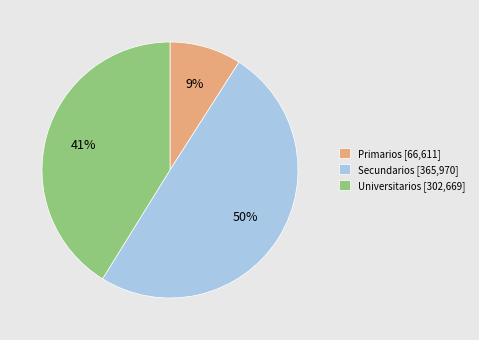

Do Secundarios [365,970] and Primarios [66,611] together represent more than half of the pie?

Yes